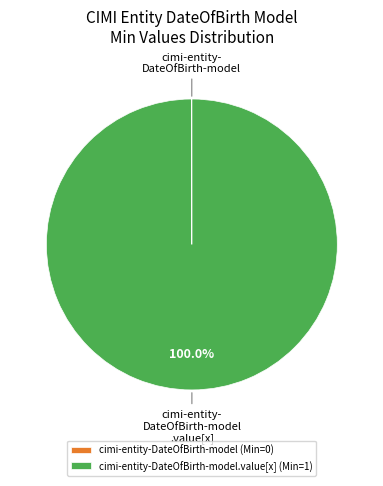

To the nearest percent, what is the average slice percentage?

50%